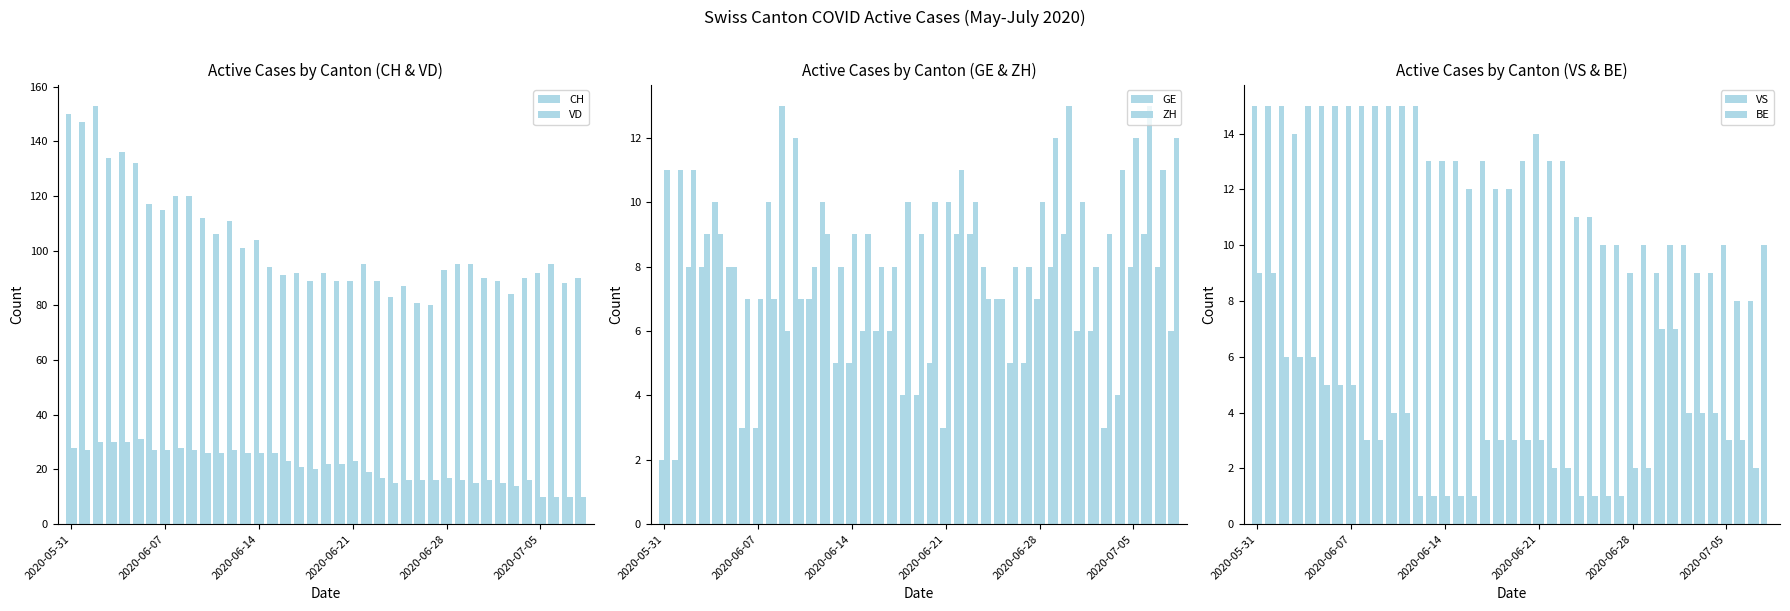

How many data points in CH are less than 94?

19